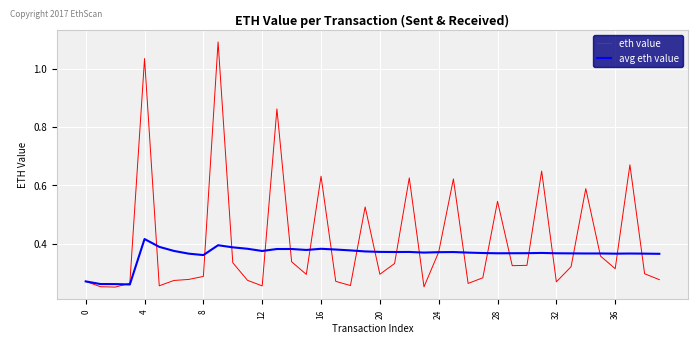

List the series in order of their peak value, lowest first.

avg eth value, eth value